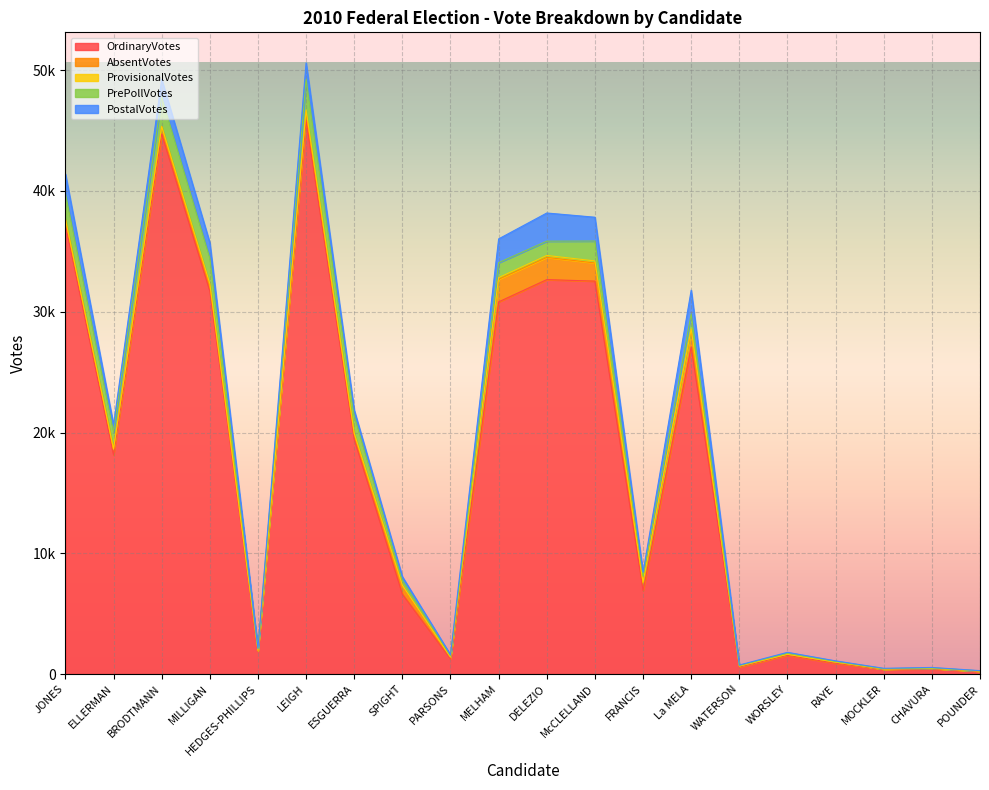

Where is the first local maximum for ProvisionalVotes?

MILLIGAN